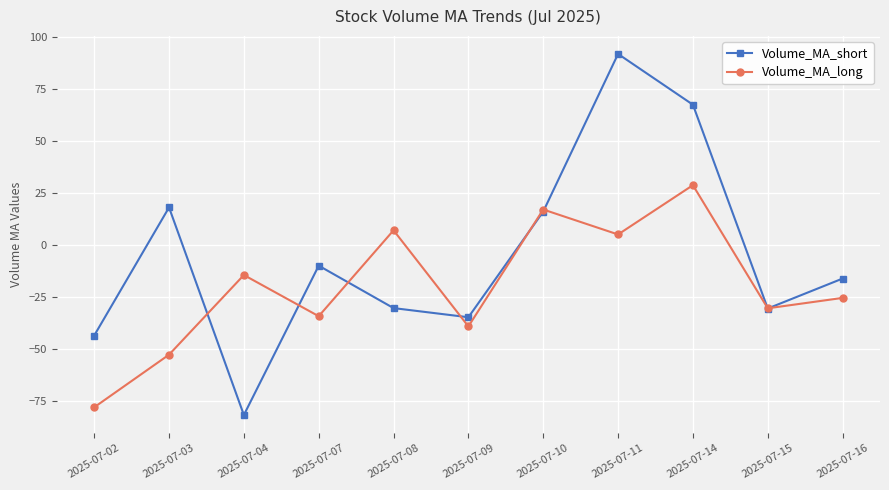

Read the Volume_MA_long value at 2025-07-16.

-25.5